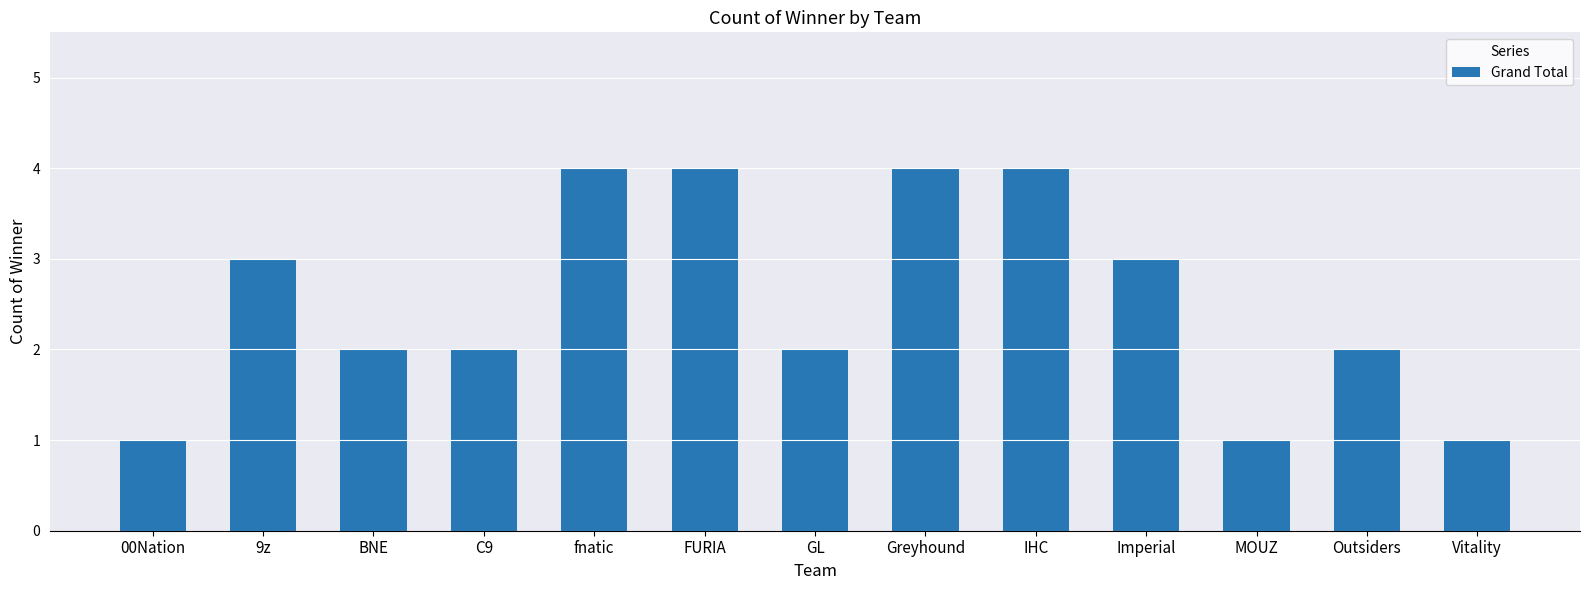

Read the value at FURIA.

4